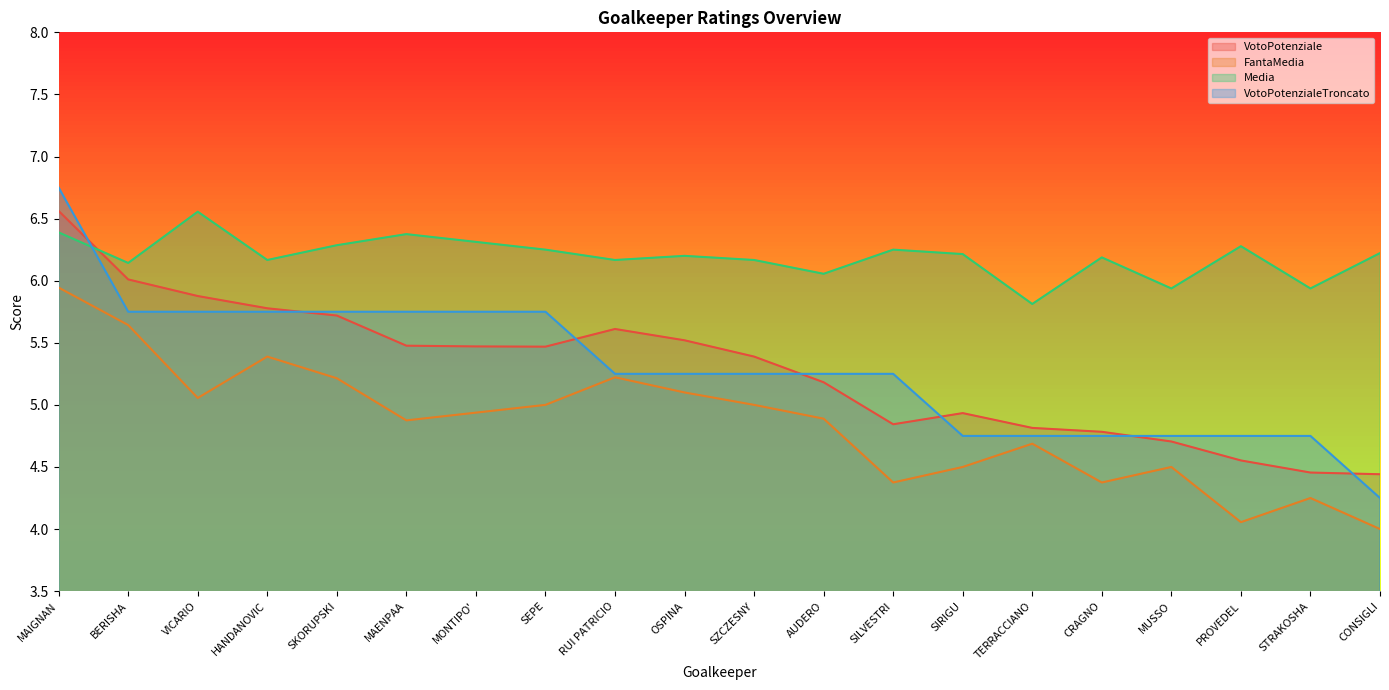

True or false: VotoPotenzialeTroncato has a value of 8.2 at MAENPAA.

False